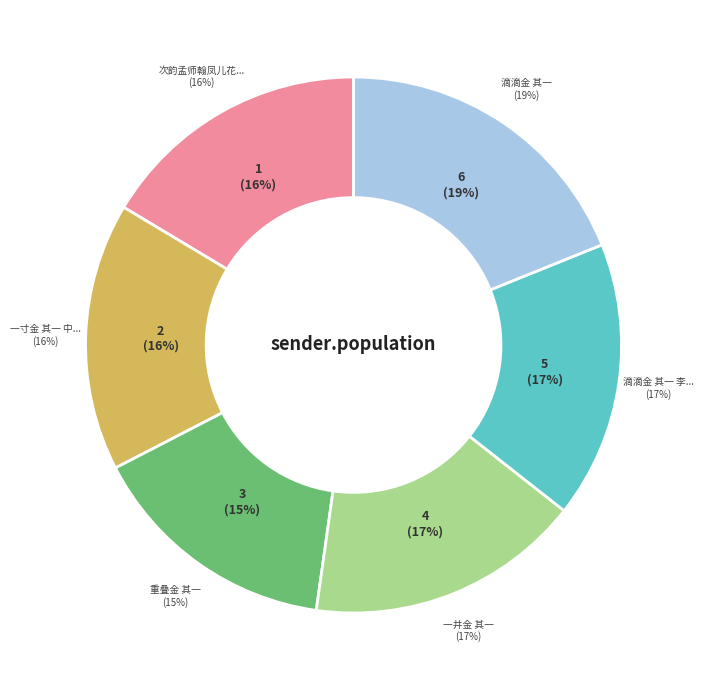

Do 一寸金 其一 中吕商赠笔工刘衍 and 滴滴金 其一 together represent more than half of the pie?

No